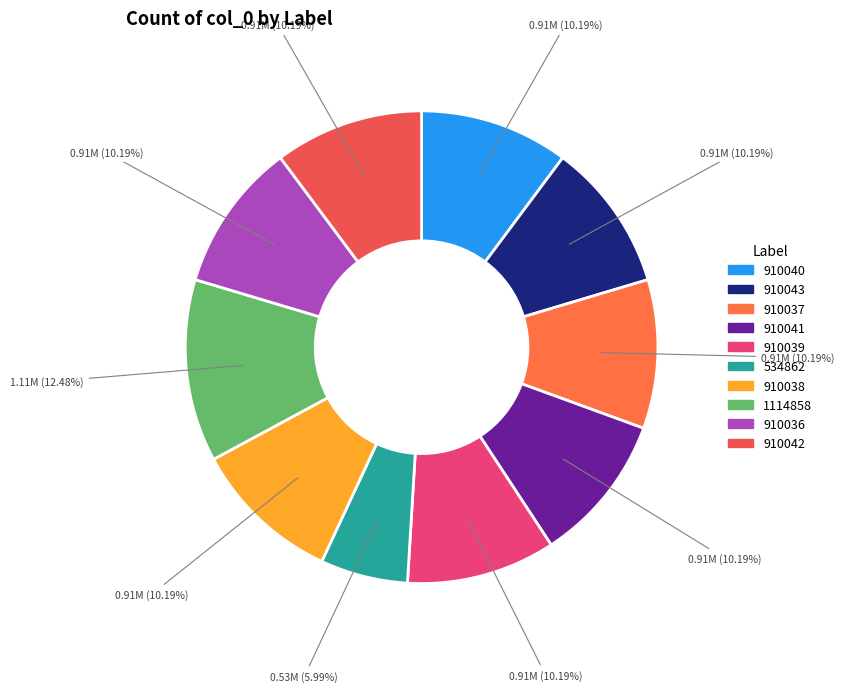

What percentage is the 534862 slice, to the nearest percent?

6%